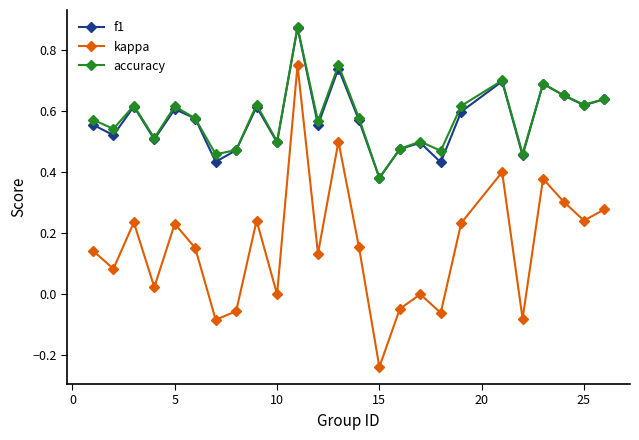

True or false: accuracy and kappa cross at least once.

False